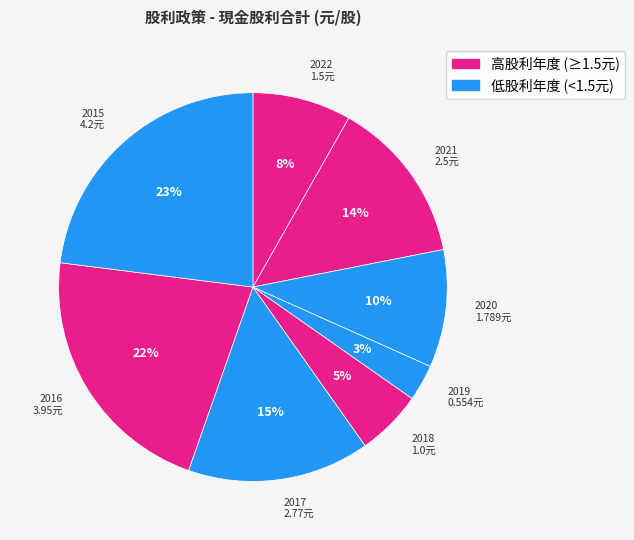

Rank the categories by value from highest to lowest.

2015, 2016, 2017, 2021, 2020, 2022, 2018, 2019